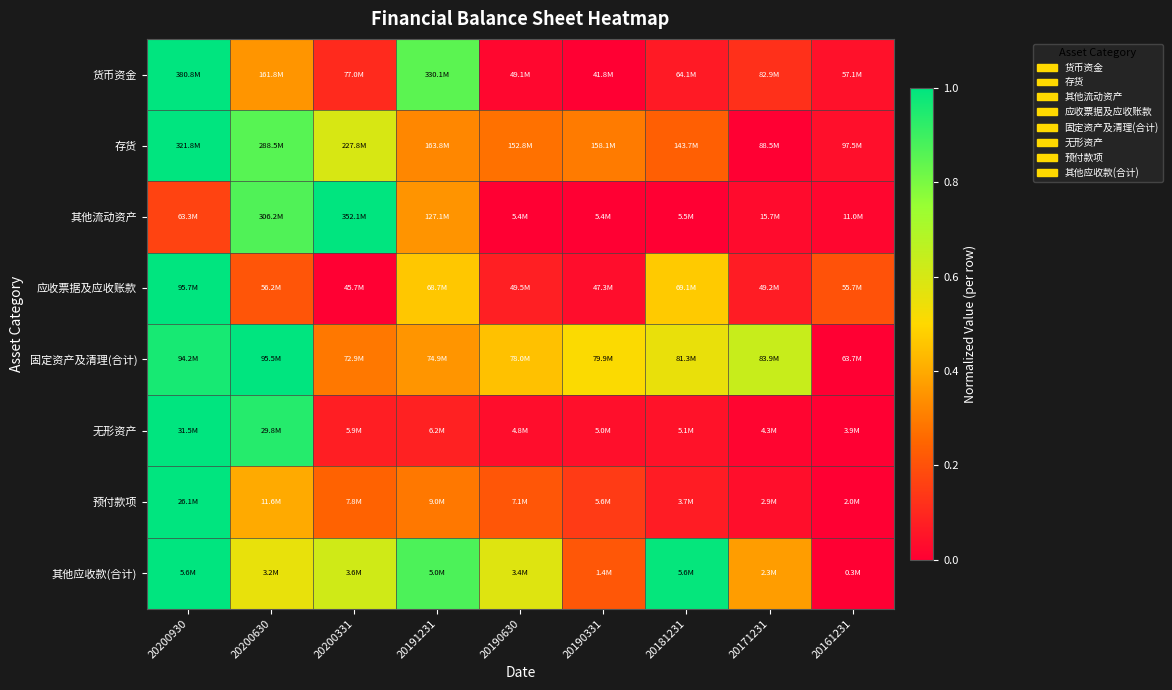

Count the number of categories in the chart.

9